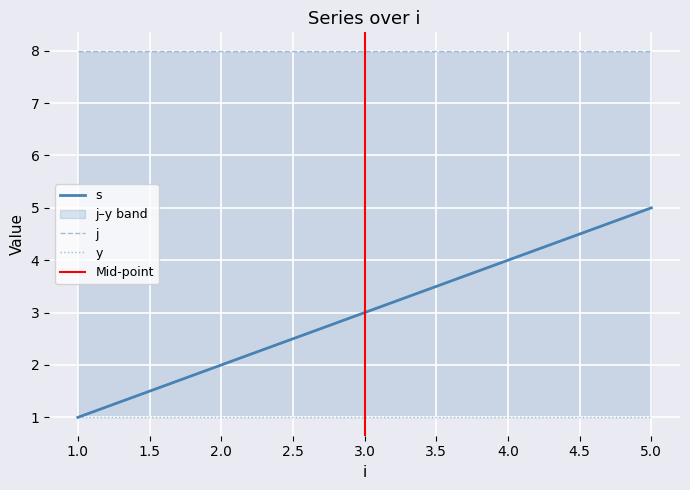

Which series changed the most between 2 and 4?

s